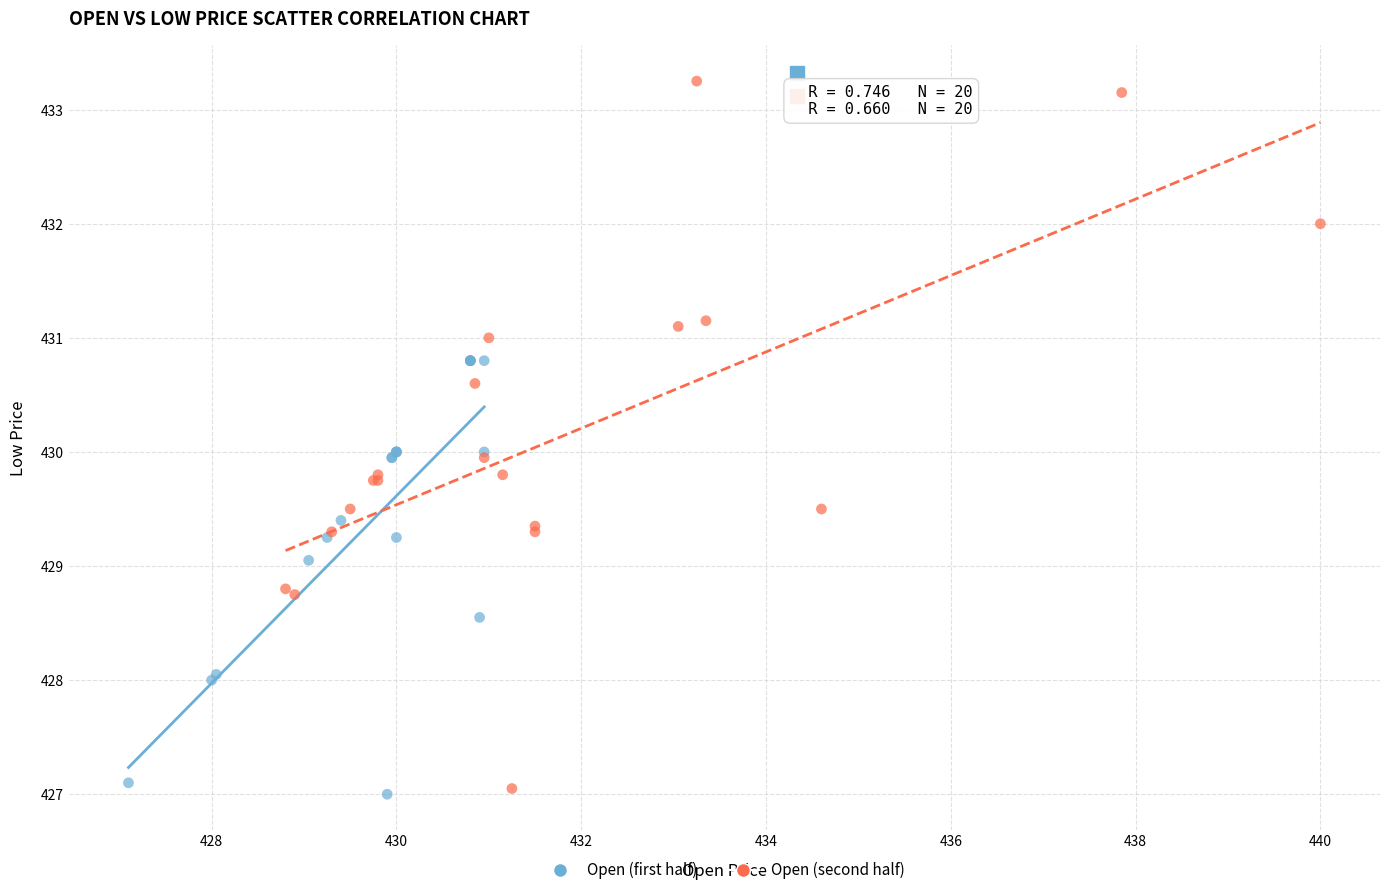

What are all the series names shown in the legend?

Open (first half), Open (second half)